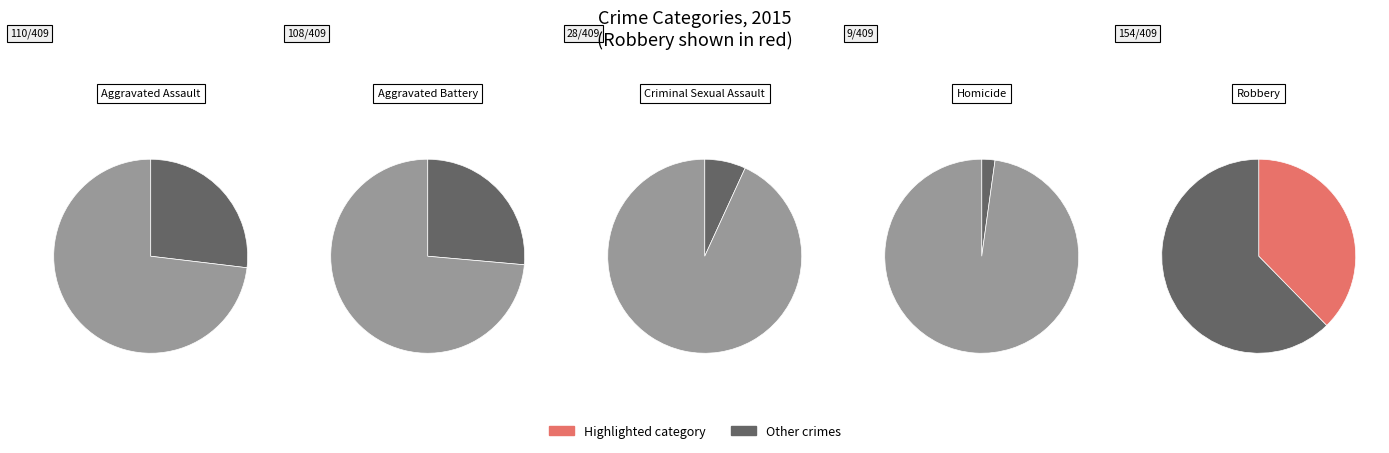

What is the total percentage of Aggravated Battery and Robbery?

64.1%